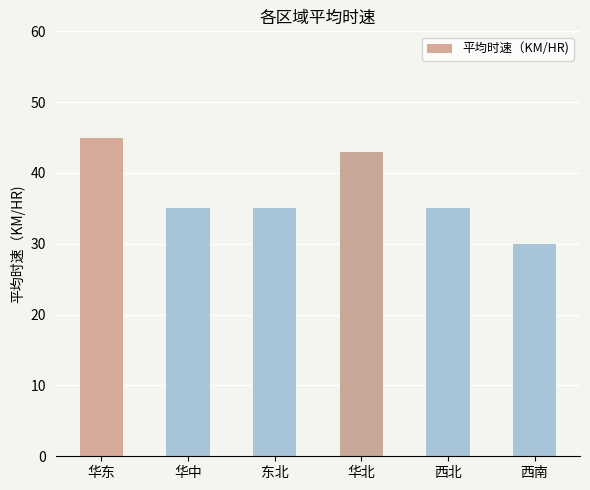

Approximately how many times larger is the value at 华东 compared to 东北?

1.3